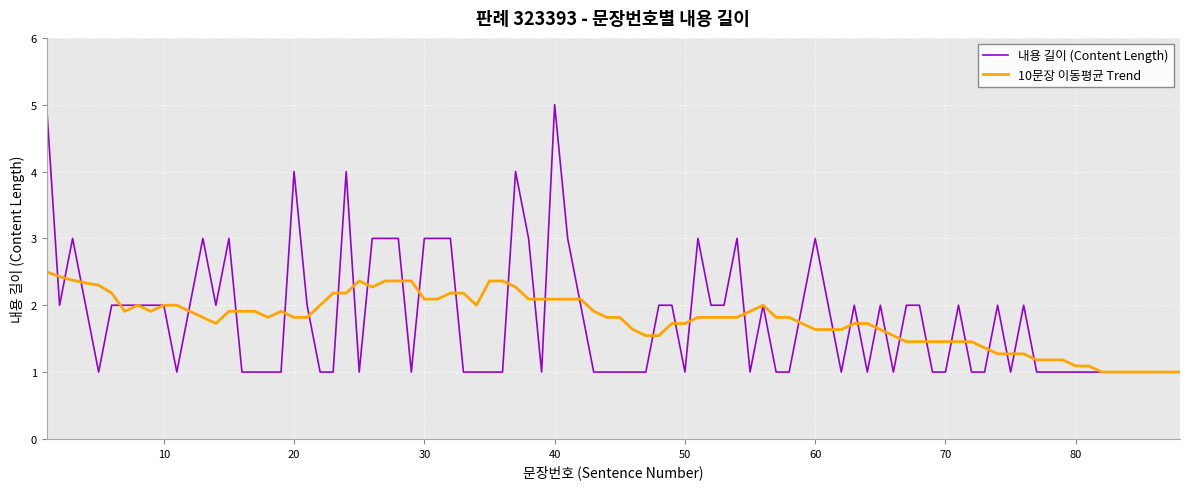

Rank the series by their maximum value, from highest to lowest.

내용 길이 (Content Length), 10문장 이동평균 Trend